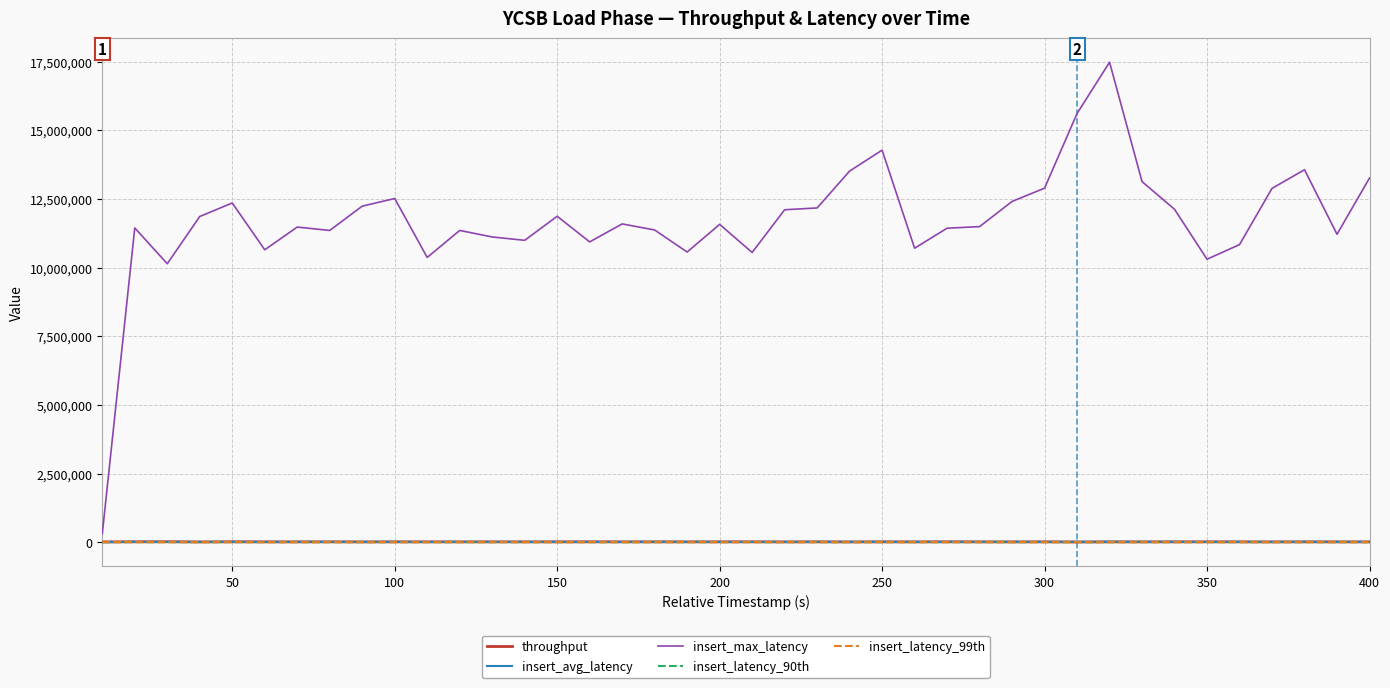

Which series has the largest total across all categories?

insert_max_latency